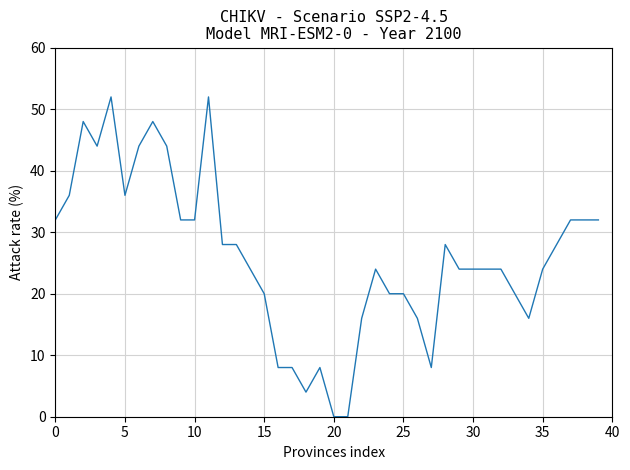

How many lines are shown in the chart?

1